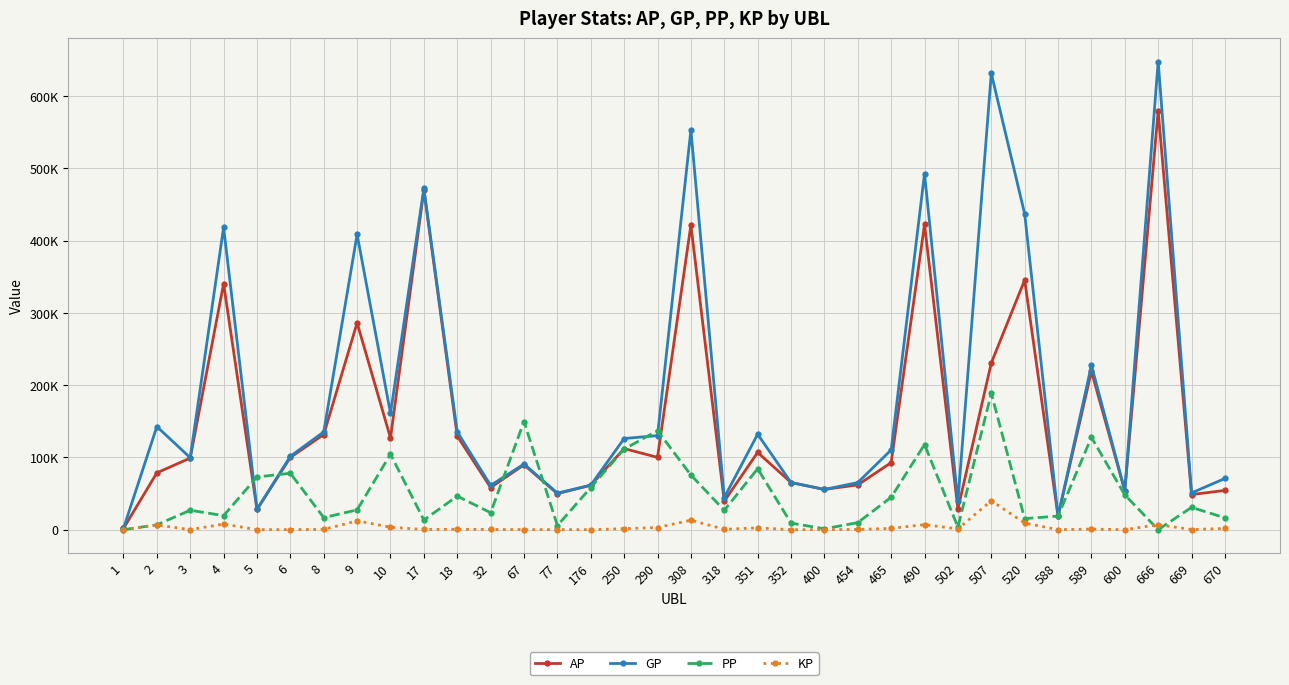

Does the chart have visible grid lines?

Yes